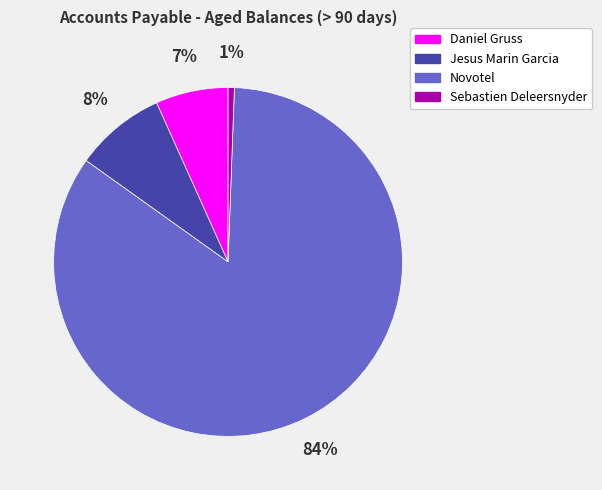

What is the majority slice?

Novotel